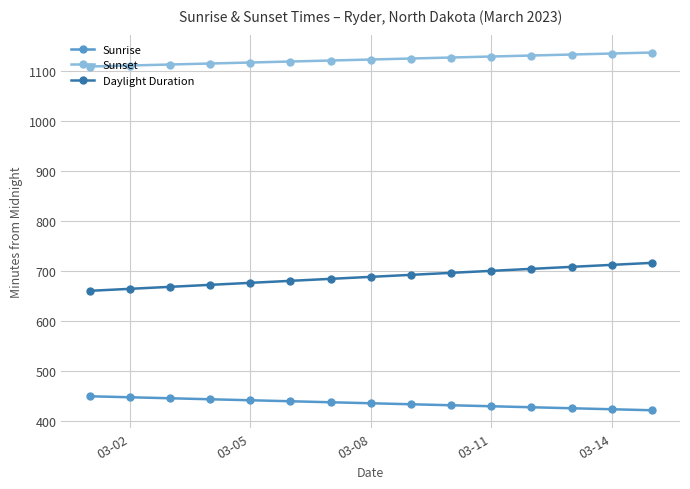

What is the minimum value shown in the chart?

421